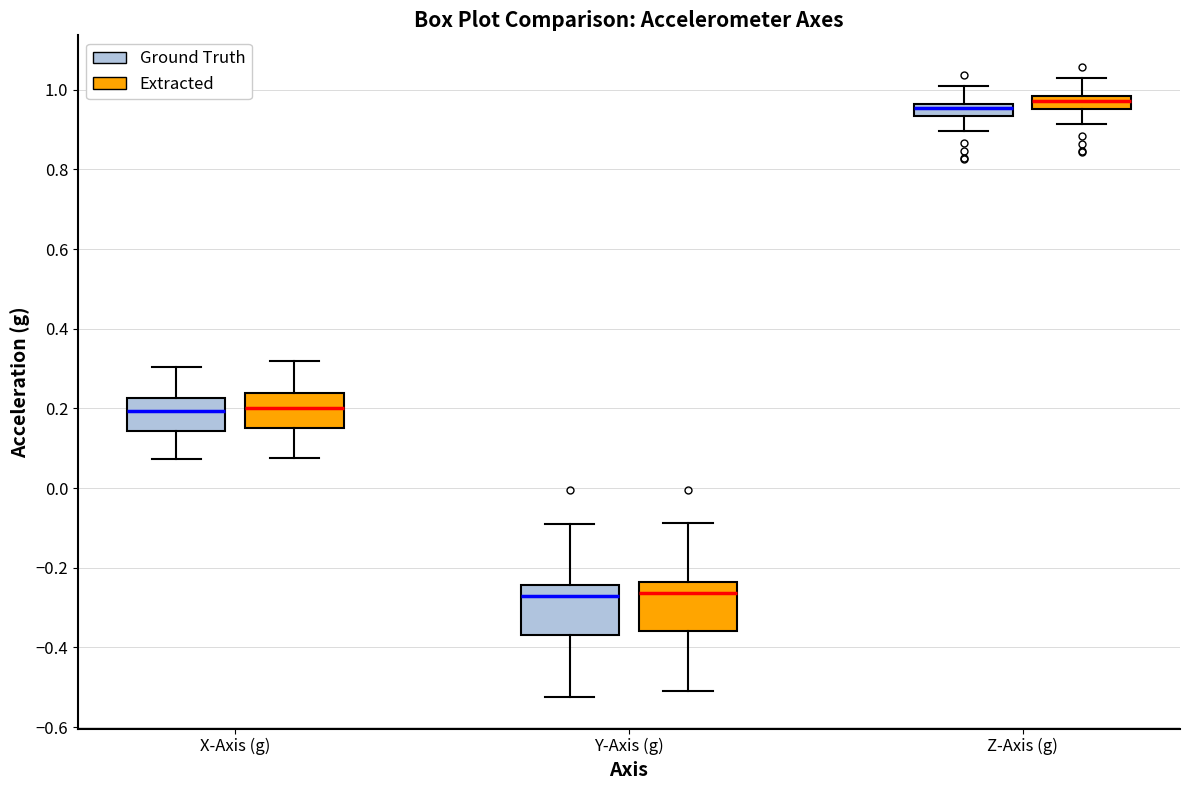

Reading left to right, transcribe this box plot: for each box, give where its median line is, the range the box spans, and where its two whiskers end, as read against the y-axis. The values are not printed on the chart, so give them approximately, as read against the axis.

X-Axis (g) (Ground Truth): median 0.20, box 0.14 to 0.22, whiskers 0.08 to 0.30
X-Axis (g) (Extracted): median 0.20, box 0.16 to 0.24, whiskers 0.08 to 0.32
Y-Axis (g) (Ground Truth): median -0.28, box -0.36 to -0.24, whiskers -0.52 to -0.10
Y-Axis (g) (Extracted): median -0.26, box -0.36 to -0.24, whiskers -0.50 to -0.08
Z-Axis (g) (Ground Truth): median 0.96 (inside the box), box 0.94 to 0.96, whiskers 0.90 to 1.00
Z-Axis (g) (Extracted): median 0.98 (inside the box), box 0.96 to 0.98, whiskers 0.92 to 1.02